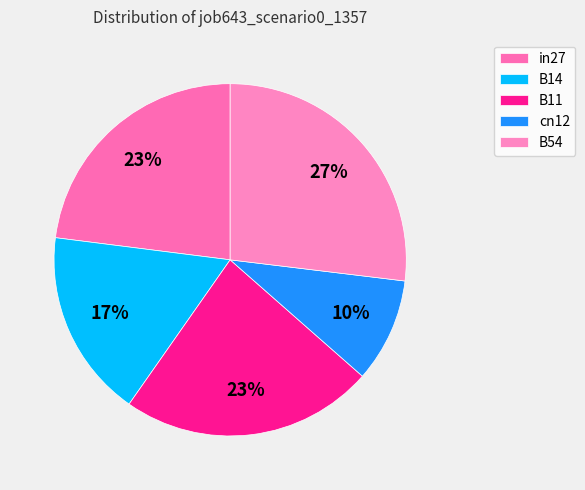

What is the change in value from in27 to B14?

-0.2